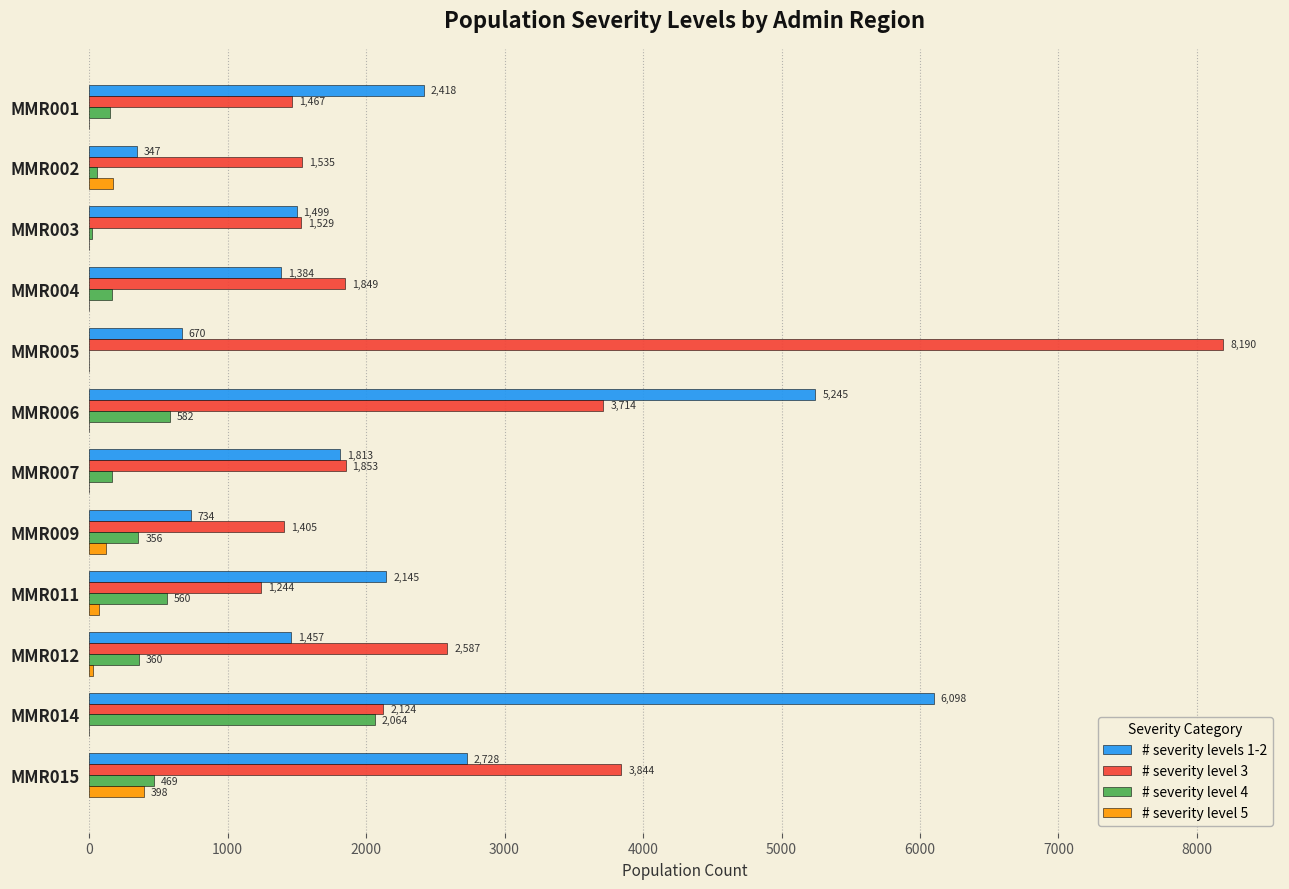

At which label is # severity levels 1-2 closest to 3222?

MMR015